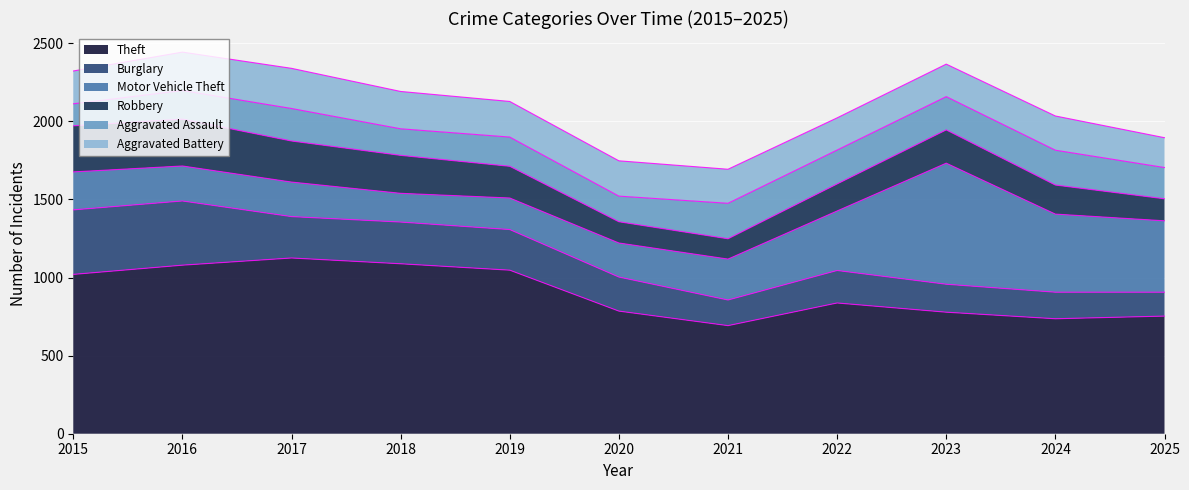

Reading left to right, what are all the values shown in this chart?

Theft: 1020	1079	1125	1088	1047	785	692	837	778	736	753
Burglary: 413	411	265	267	260	218	164	208	179	170	153
Motor Vehicle Theft: 243	224	221	184	202	218	262	381	775	500	457
Robbery: 295	300	263	243	203	136	130	173	213	186	141
Aggravated Assault: 141	183	208	170	187	164	227	217	213	223	200
Aggravated Battery: 210	246	257	239	228	226	218	206	208	219	191